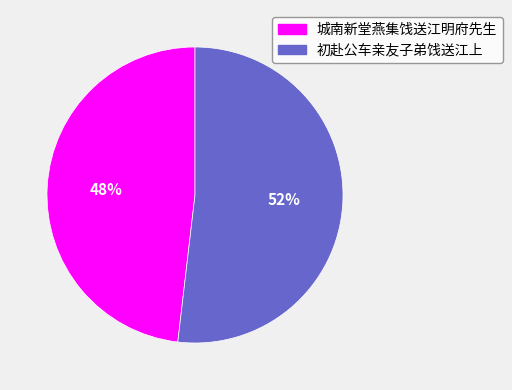

True or false: 城南新堂燕集饯送江明府先生 accounts for 41% of the total.

False